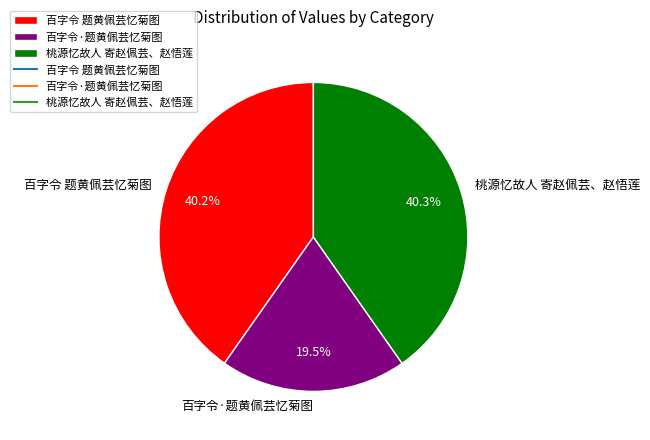

Approximately how many times larger is the value at 百字令 题黄佩芸忆菊图 compared to 桃源忆故人 寄赵佩芸、赵悟莲?

1.0